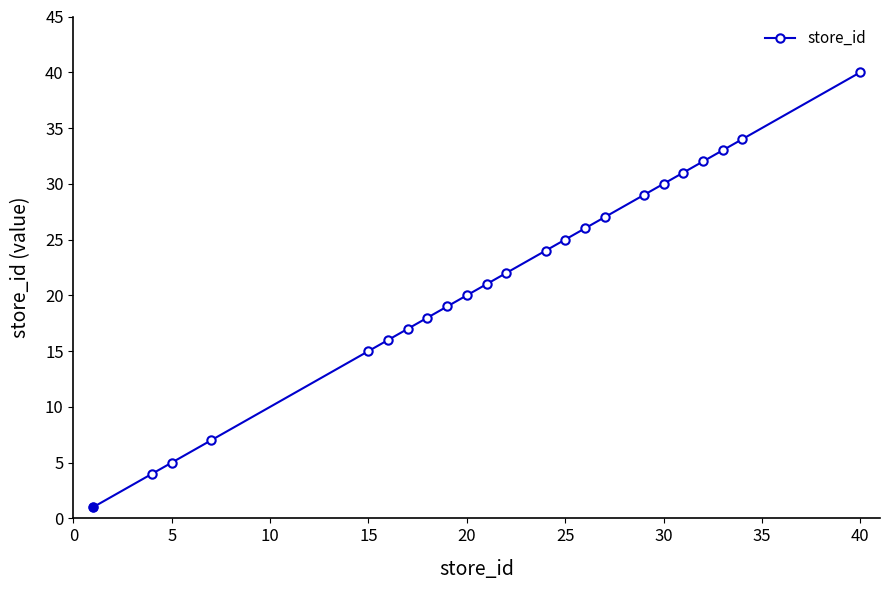

How many series are shown in this chart?

1